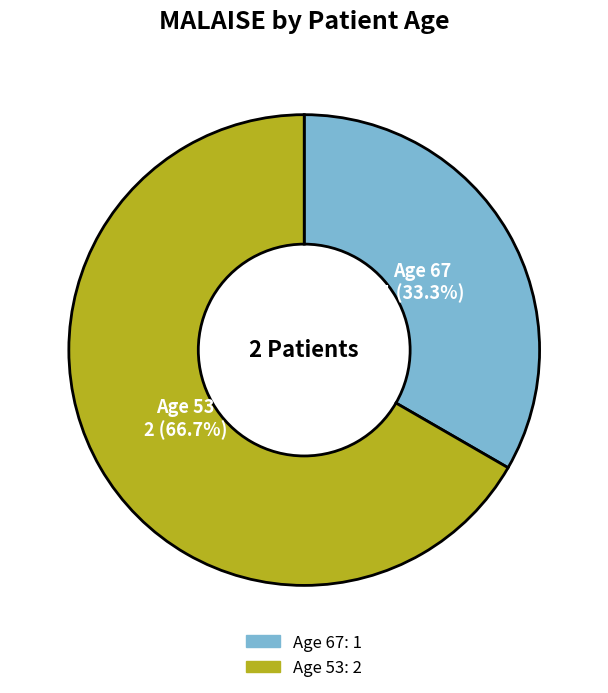

How many slices are in this pie chart?

2